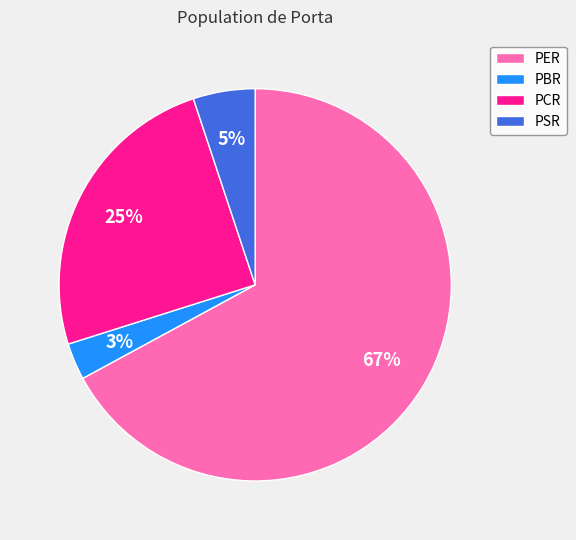

What is the majority slice?

PER